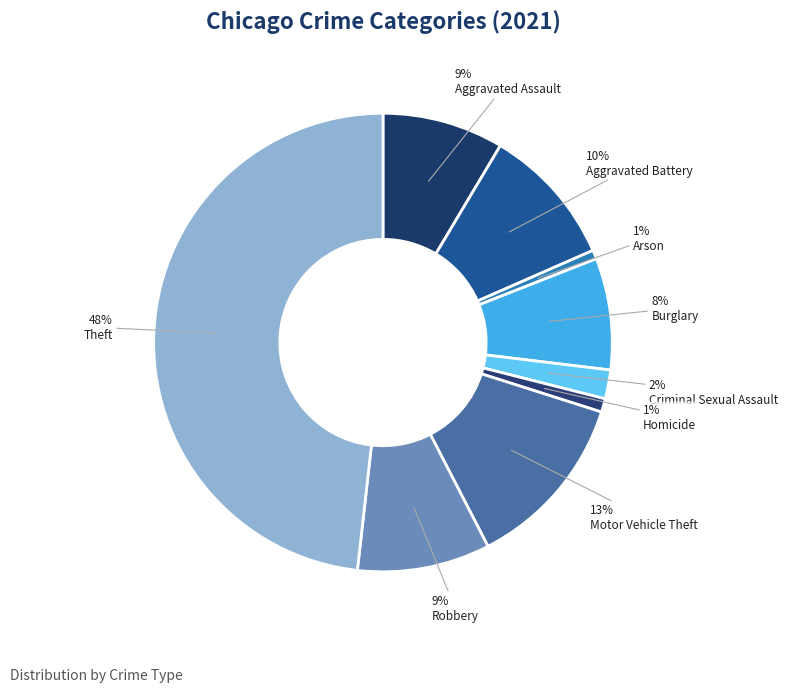

What is the largest slice in the pie chart?

Theft